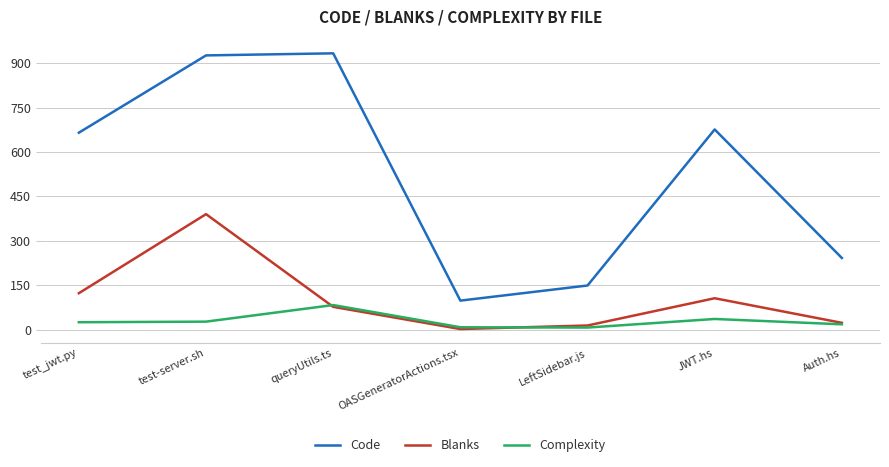

Which series has the largest range (max minus min)?

Code